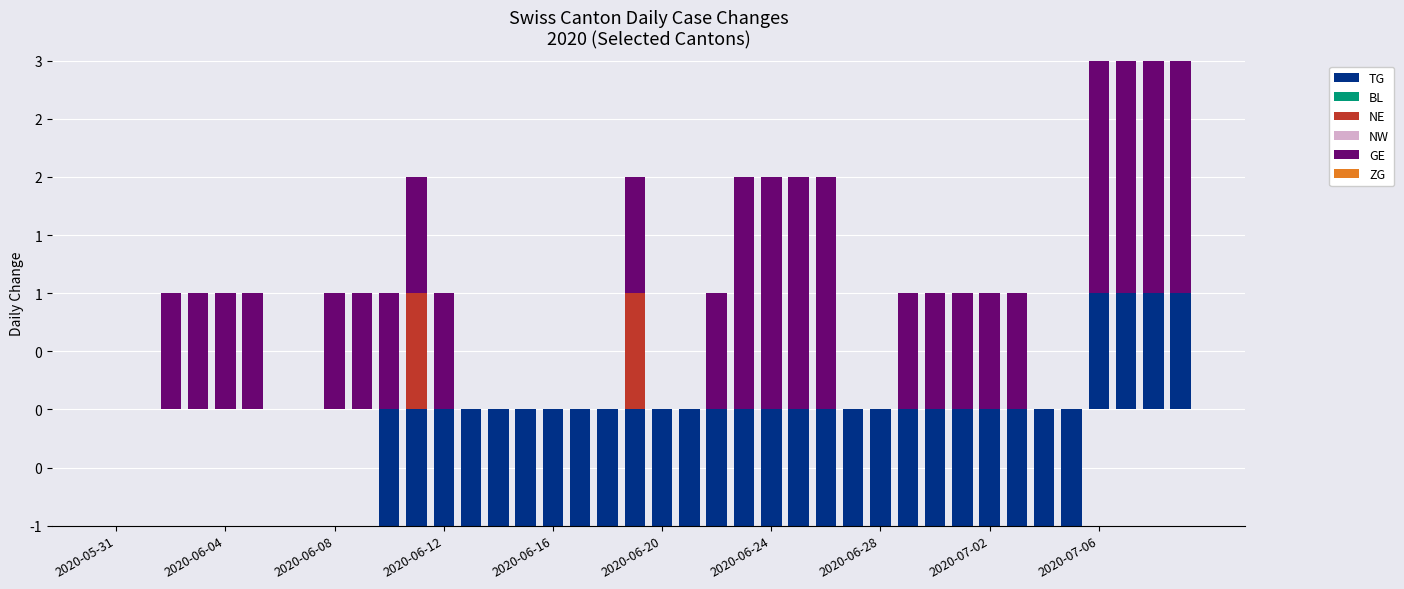

Is it true that BL equals 0 at 25?

True